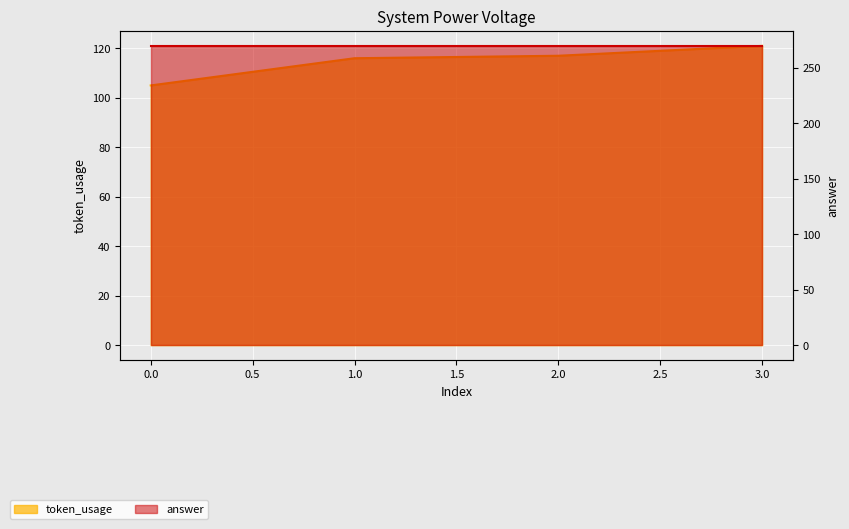

The value at 3 is 121. True or false?

True